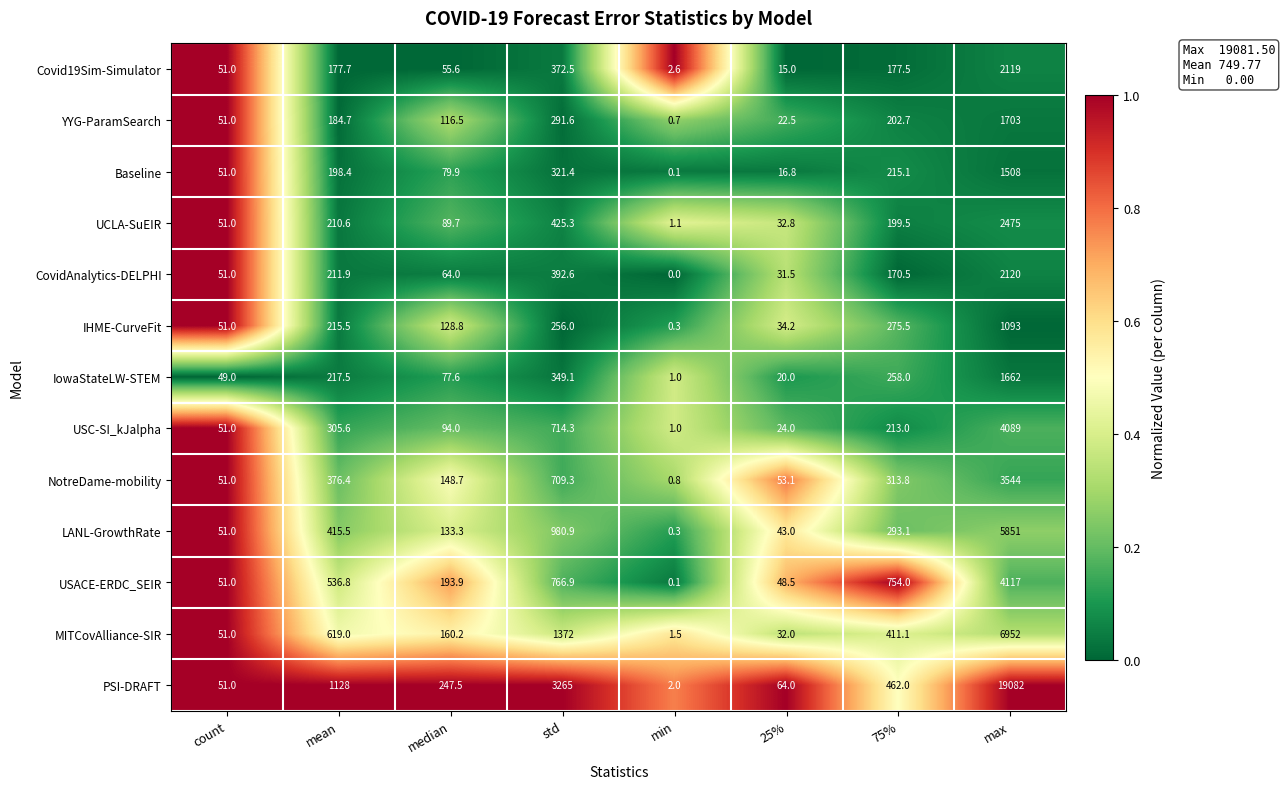

What is the total value across all series at median?

1589.7